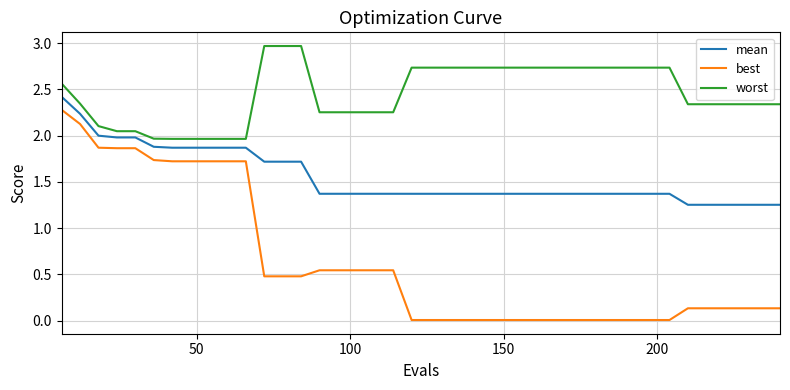

What is the highest value of the worst series?

3.0